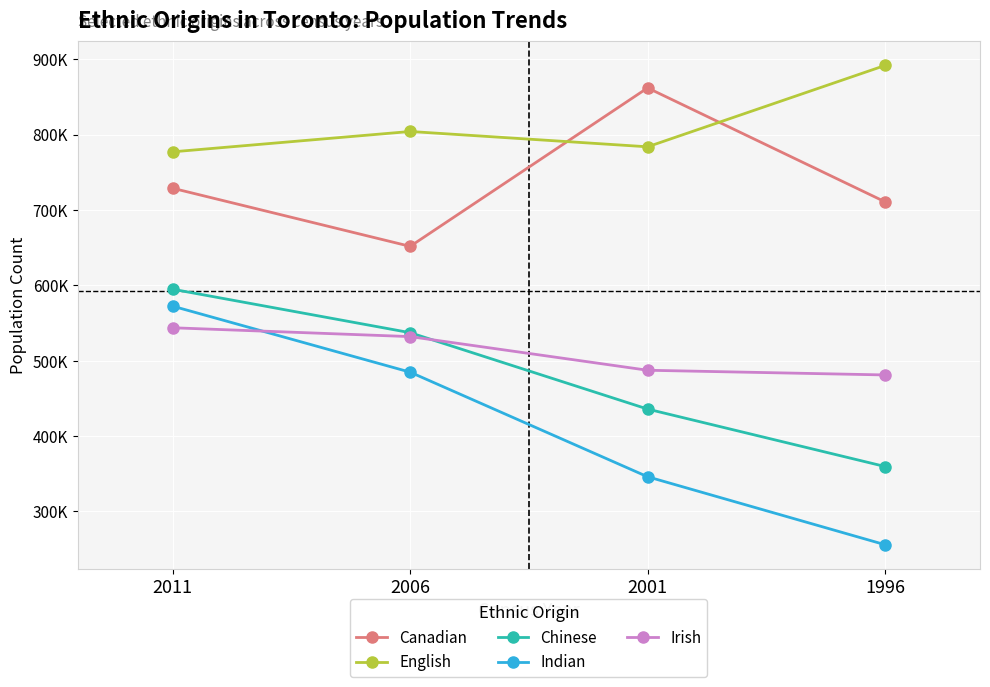

At 2011, list the series in order from smallest to largest.

Irish, Indian, Chinese, Canadian, English